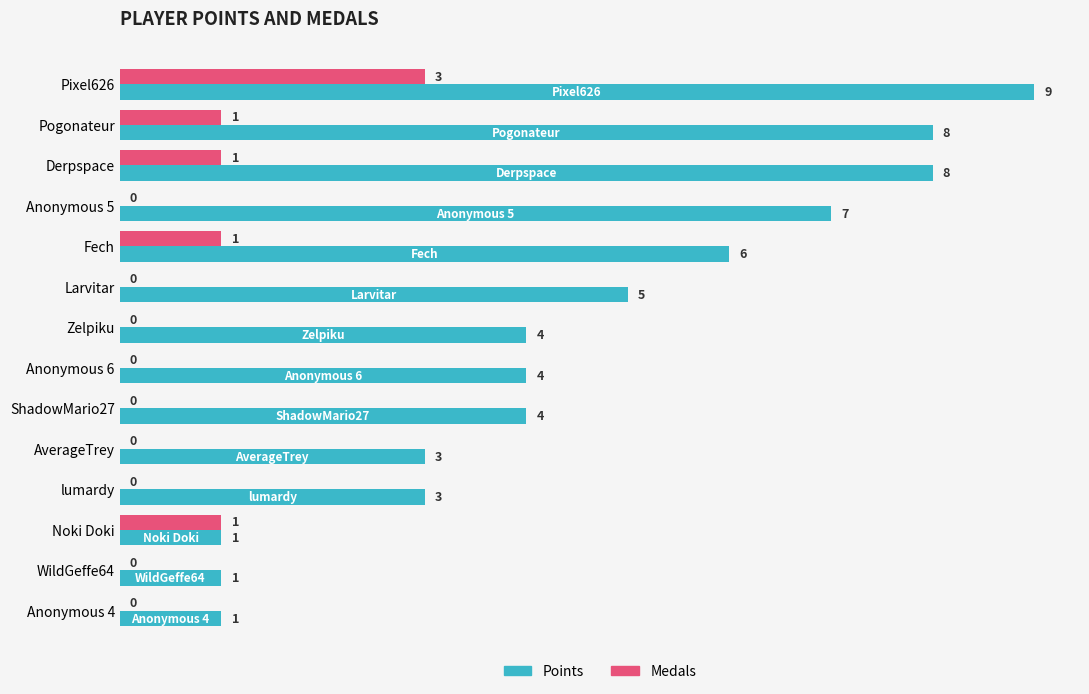

True or false: Points has a value of 5 at Larvitar.

True